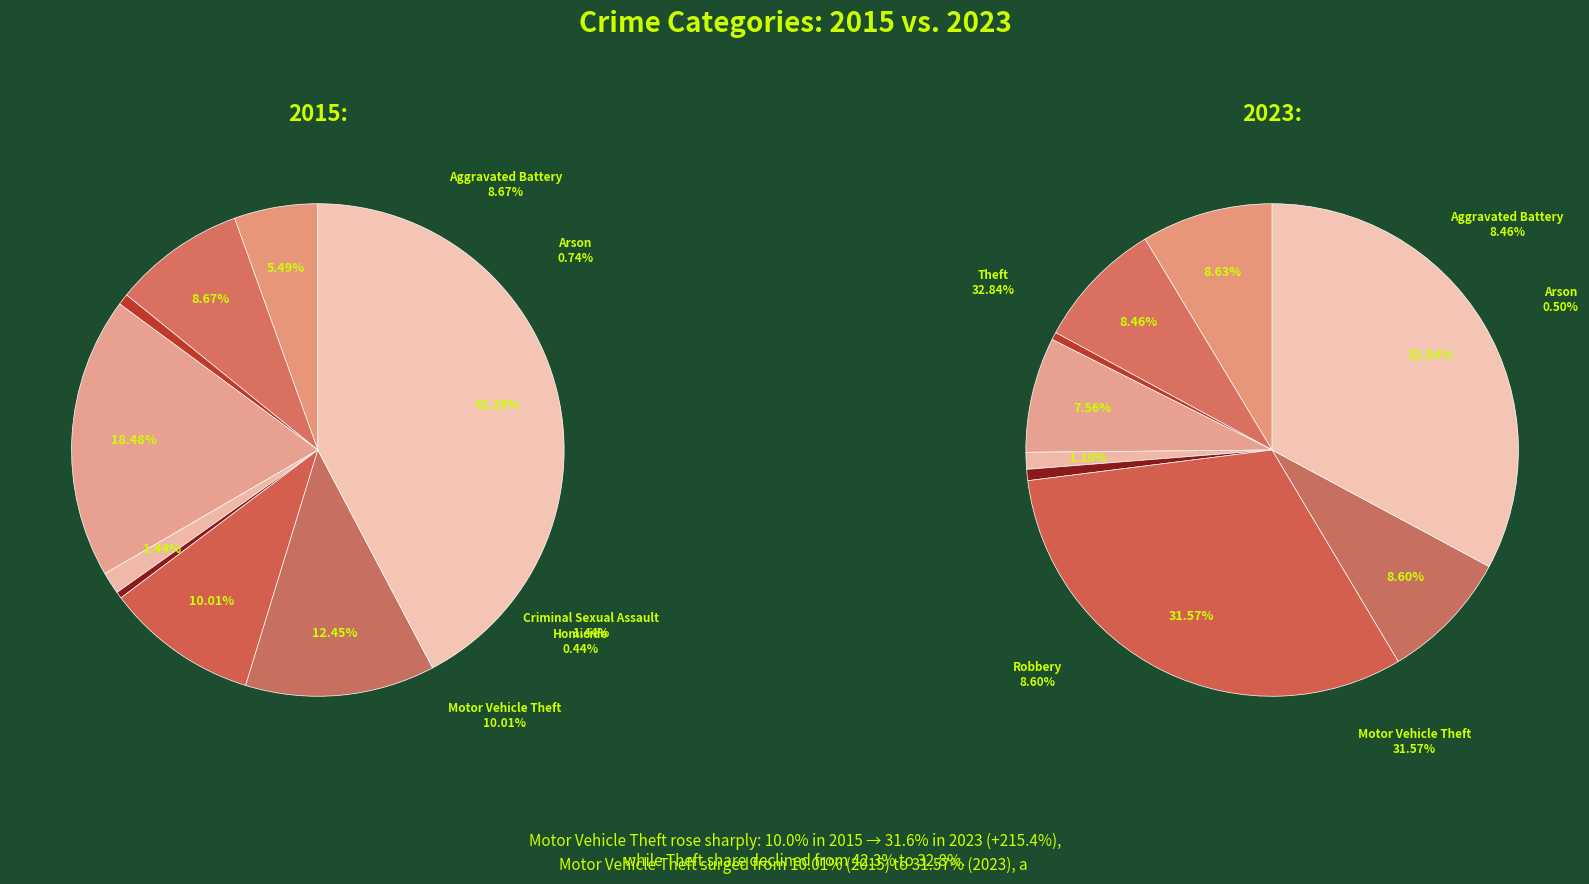

Which category has the smallest portion of the pie?

Homicide